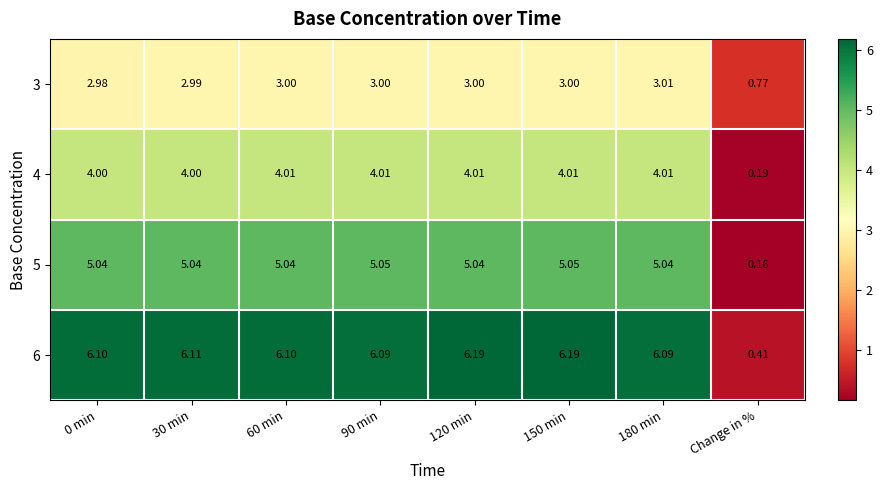

Where is 6 nearest to the value 3?

Change in %